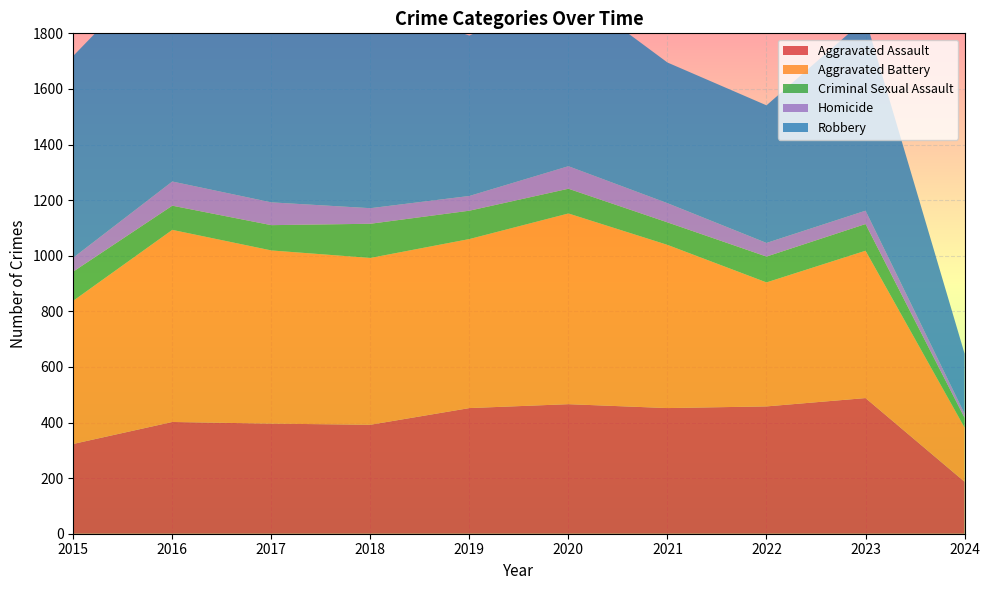

Reading right to left, extract all data points from this chart.

Aggravated Assault: 187	488	458	452	466	452	392	396	402	323
Aggravated Battery: 195	530	446	587	686	608	600	623	691	515
Criminal Sexual Assault: 35	96	93	81	89	102	123	91	87	105
Homicide: 15	48	49	69	81	53	56	82	87	50
Robbery: 216	690	495	506	637	577	741	780	819	726